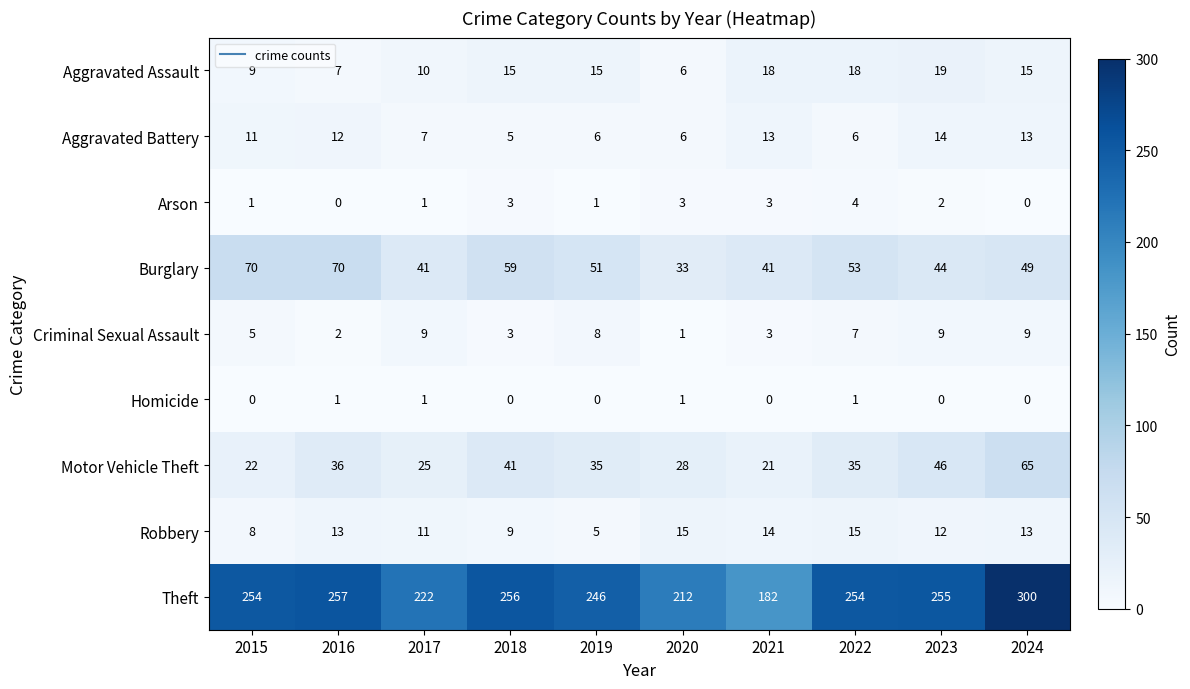

At which category is the sum across all series the highest?

2024